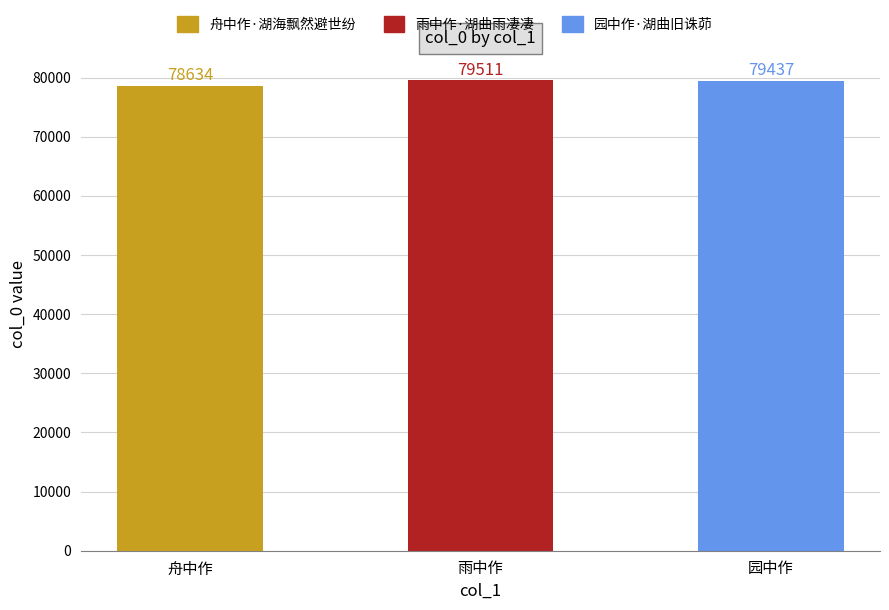

At which label does the data first exceed 79437?

雨中作